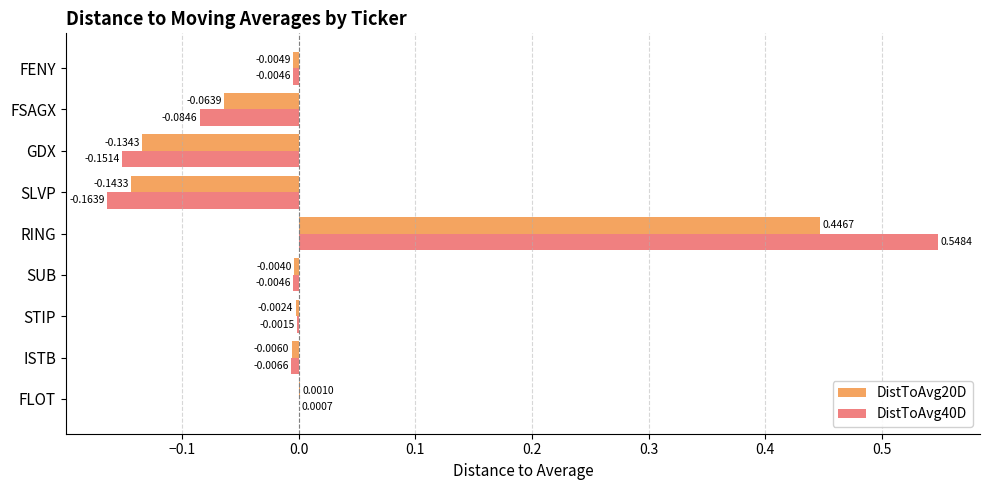

What is the sum of the DistToAvg20D values at GDX and SLVP?

-0.3